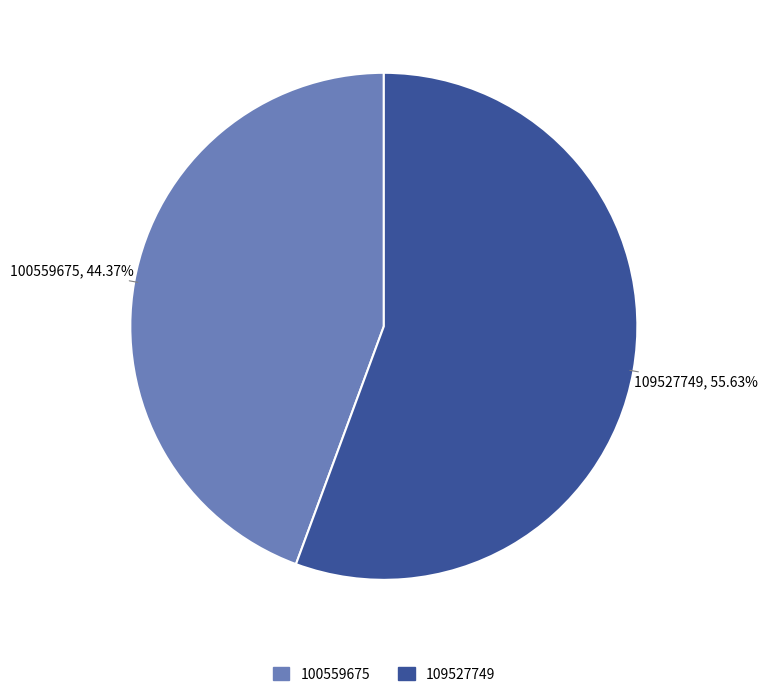

Count the number of slices in the pie.

2